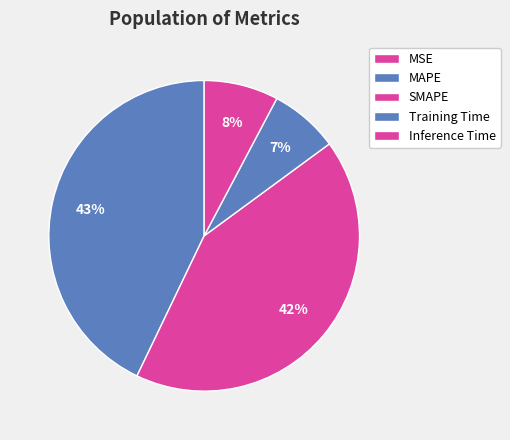

Is there a majority slice in this chart?

No